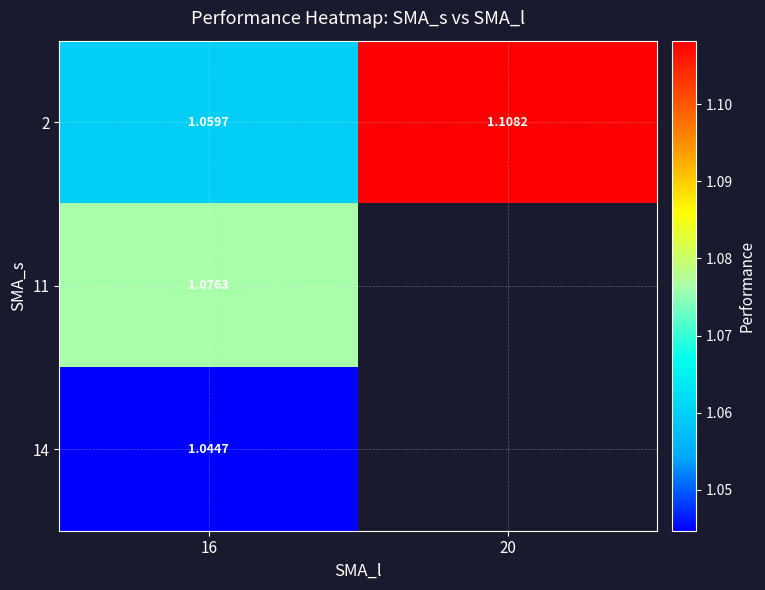

Where is 14 nearest to the value 1?

16